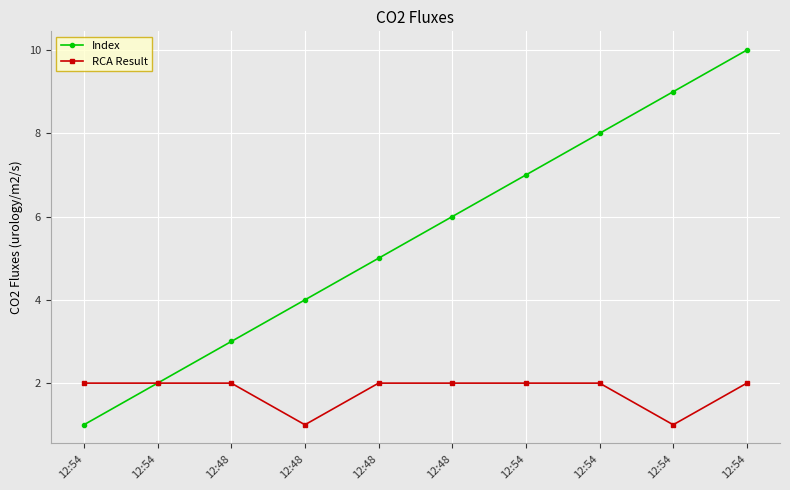

True or false: RCA Result and Index cross at least once.

False